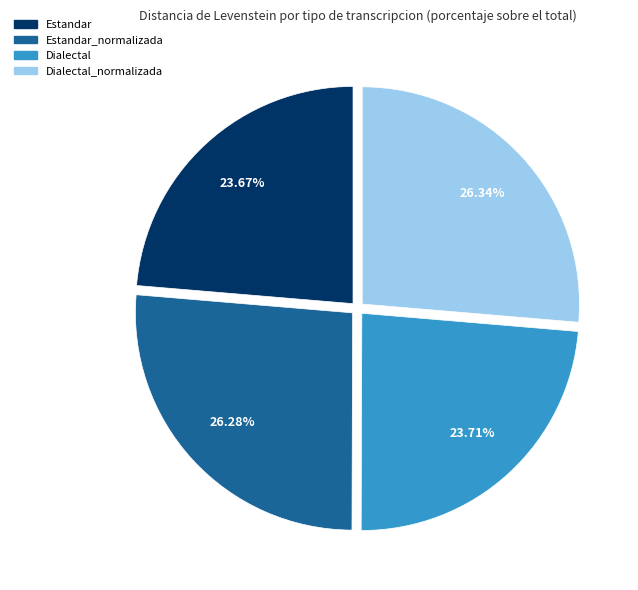

Does any single category account for the majority?

No